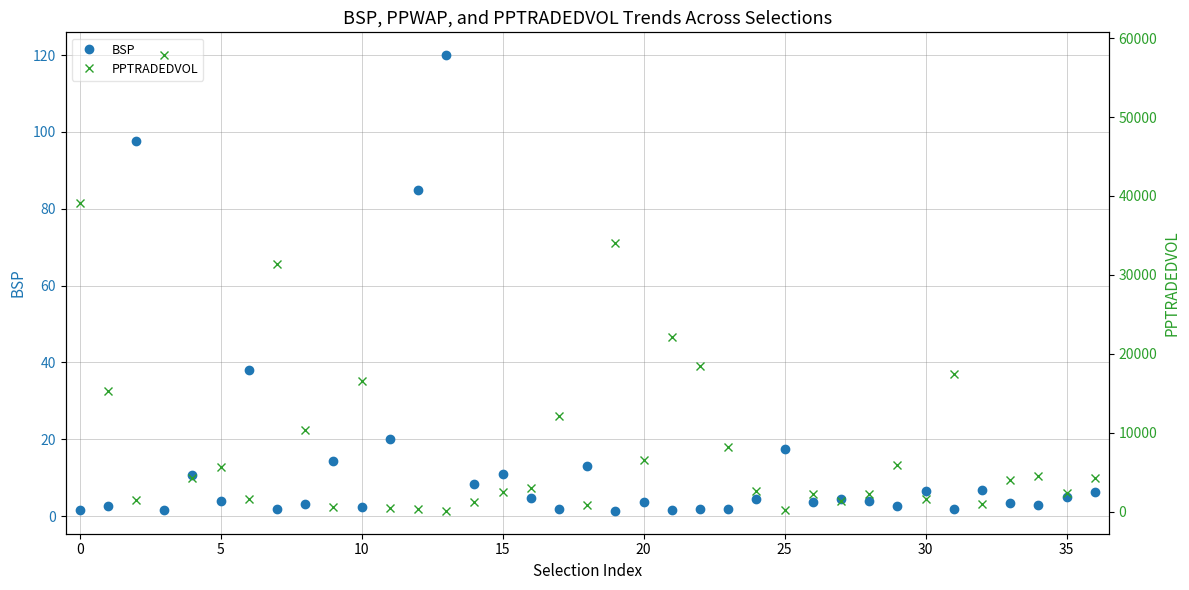

What is the highest value of the BSP series?

120.0